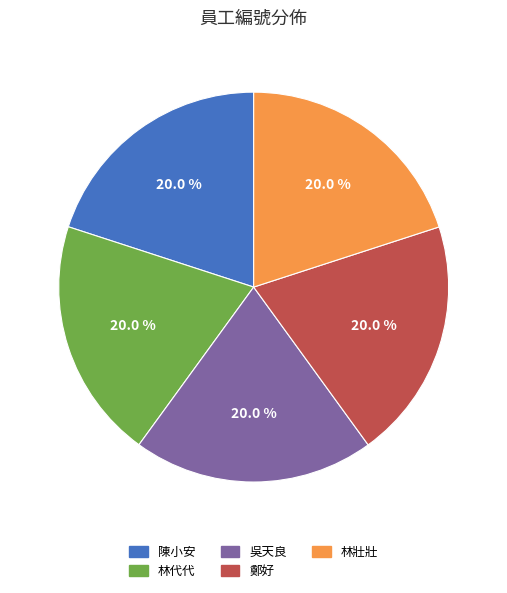

True or false: 鄭好 accounts for 10% of the total.

False